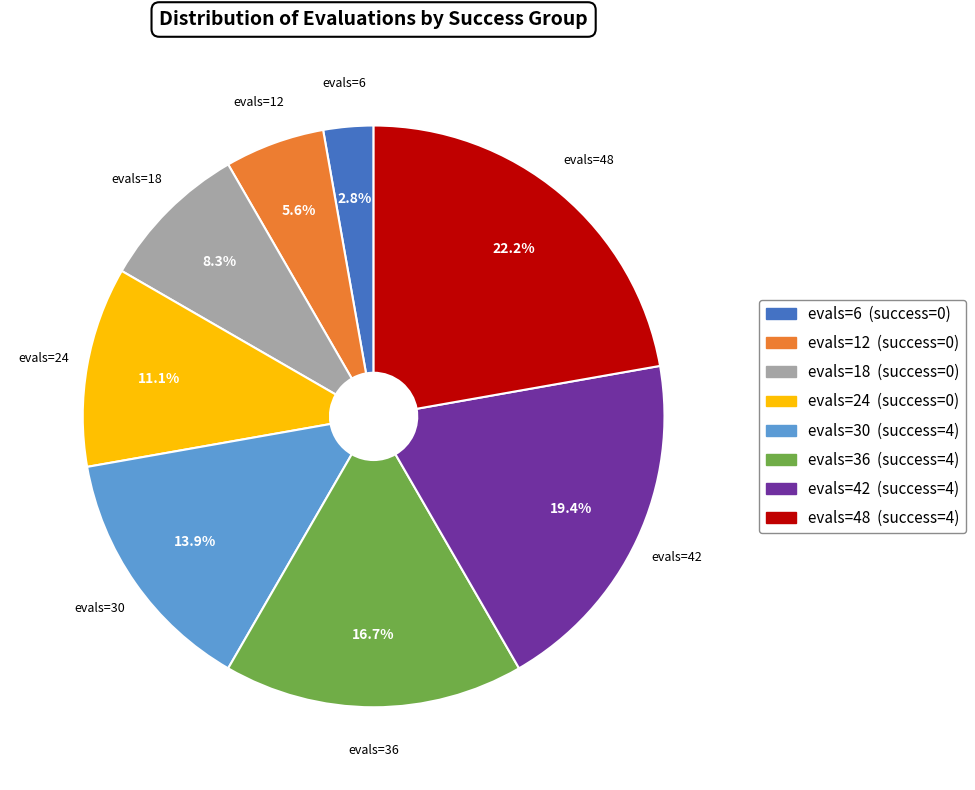

Is it true that evals=36 (success=4) is 17% of the pie?

True